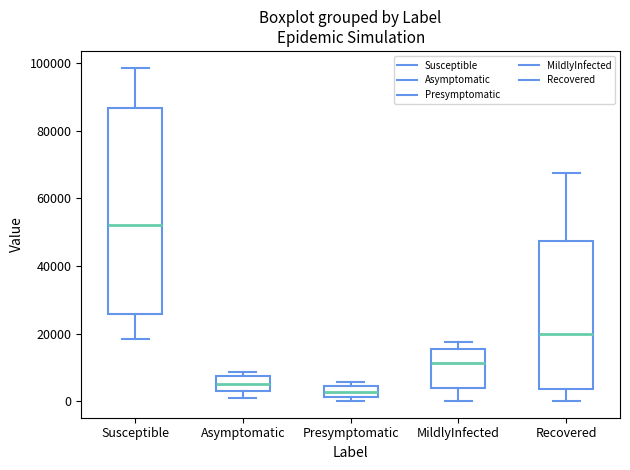

Comparing the boxes themselves (not the whiskers), which one is the tallest?

Susceptible